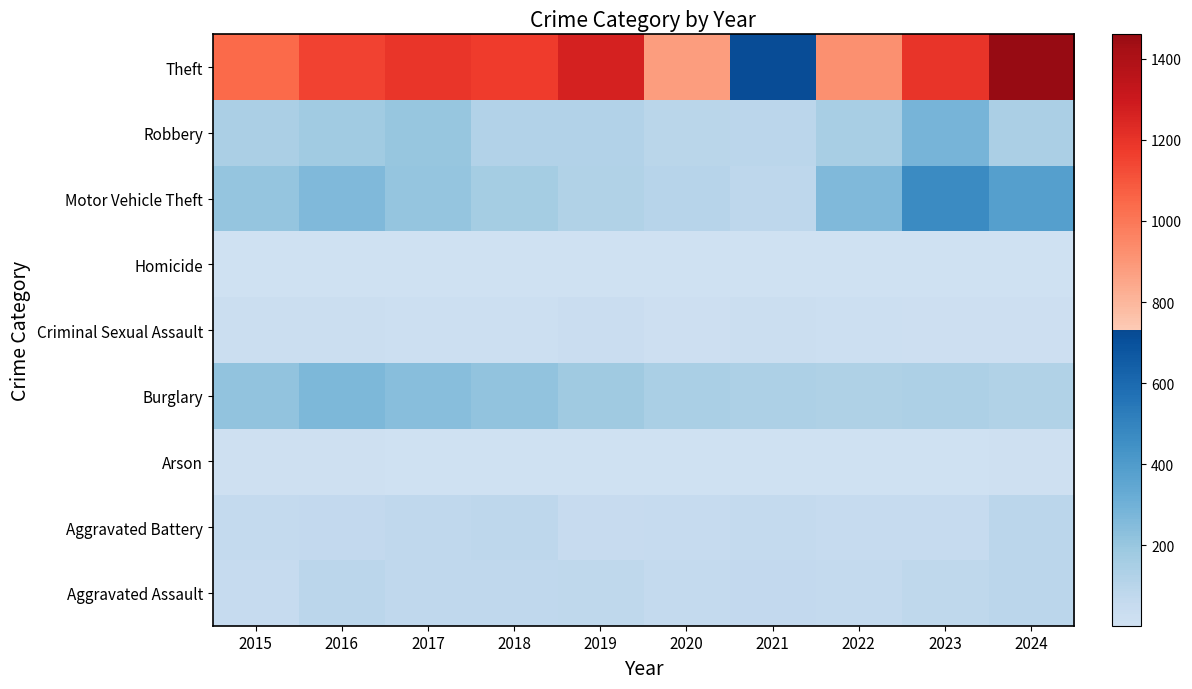

What is the minimum value shown in the chart?

2